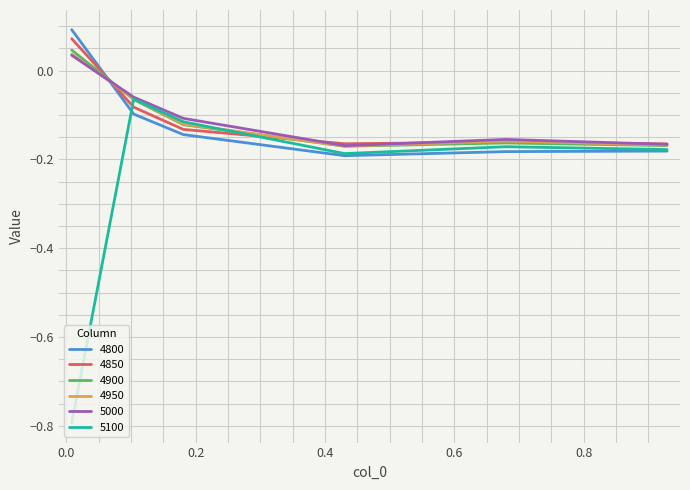

Which series has the widest spread of values?

5100